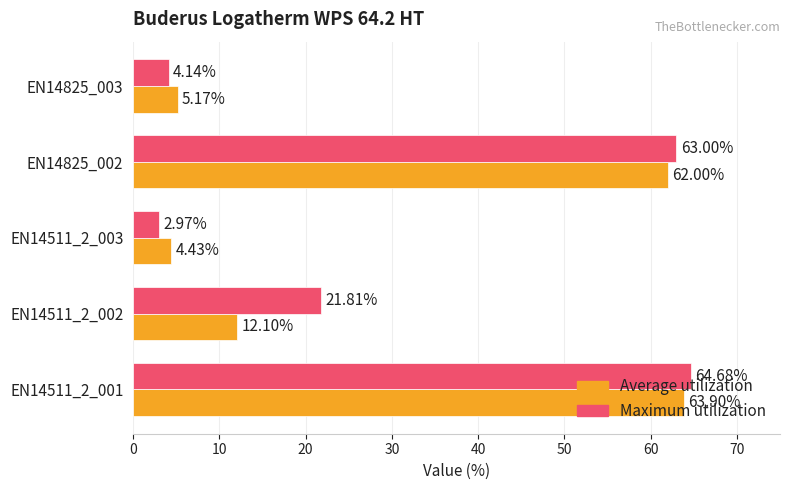

What is the difference between the maximum and second lowest values in the Average utilization series?

58.7